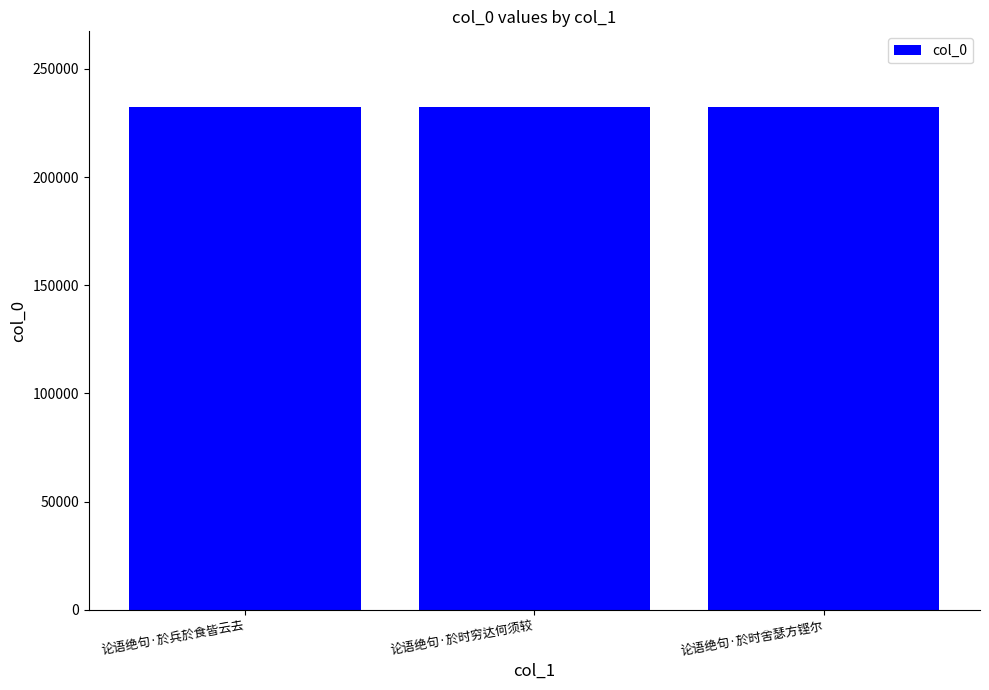

True or false: the data shows 378453 at 论语绝句·於时穷达何须较.

False